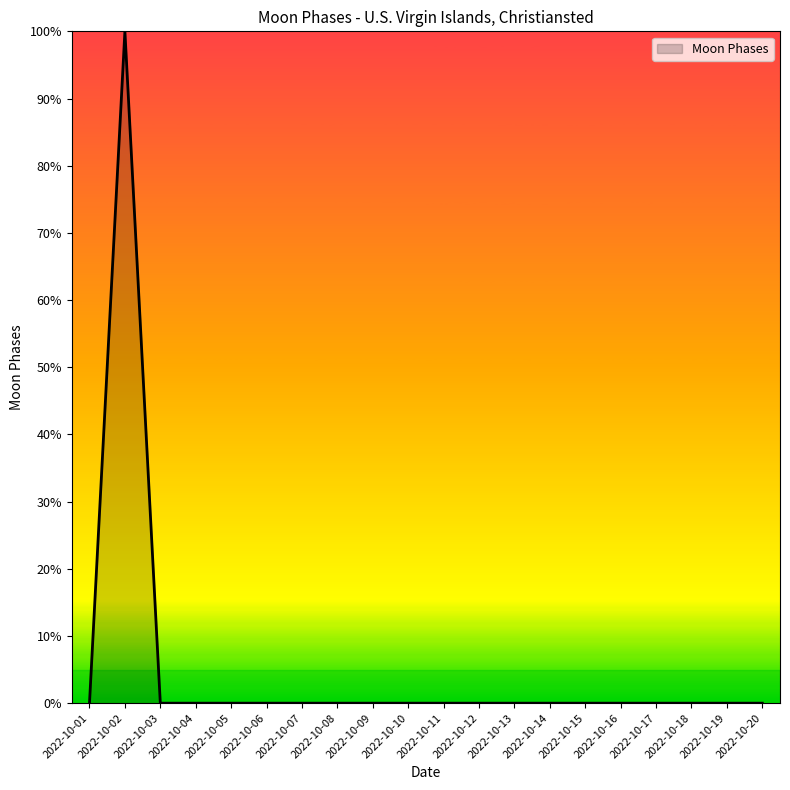

Is it true that the value at 2022-10-03 is 35?

False